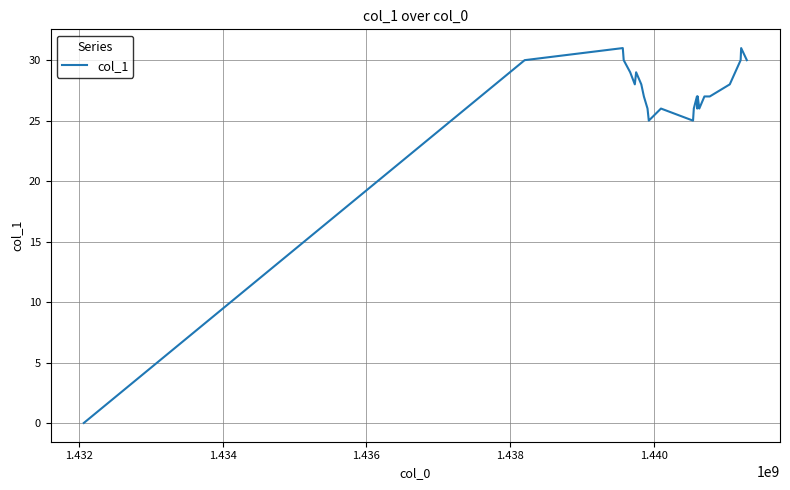

What is the greatest value displayed?

31